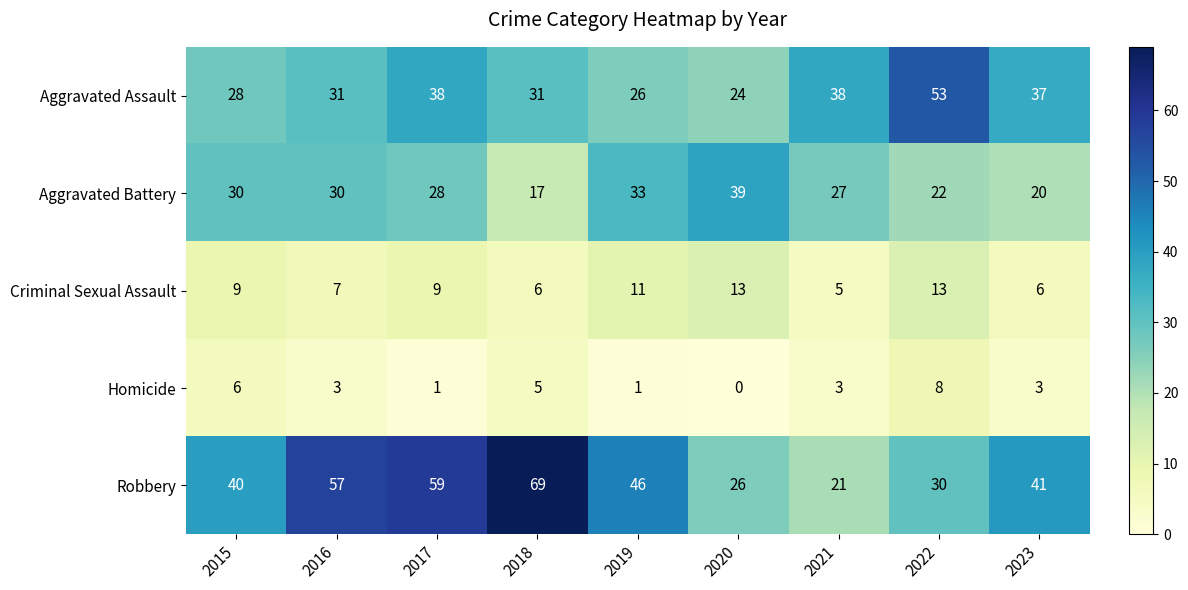

At how many categories does at least one series exceed 22?

9